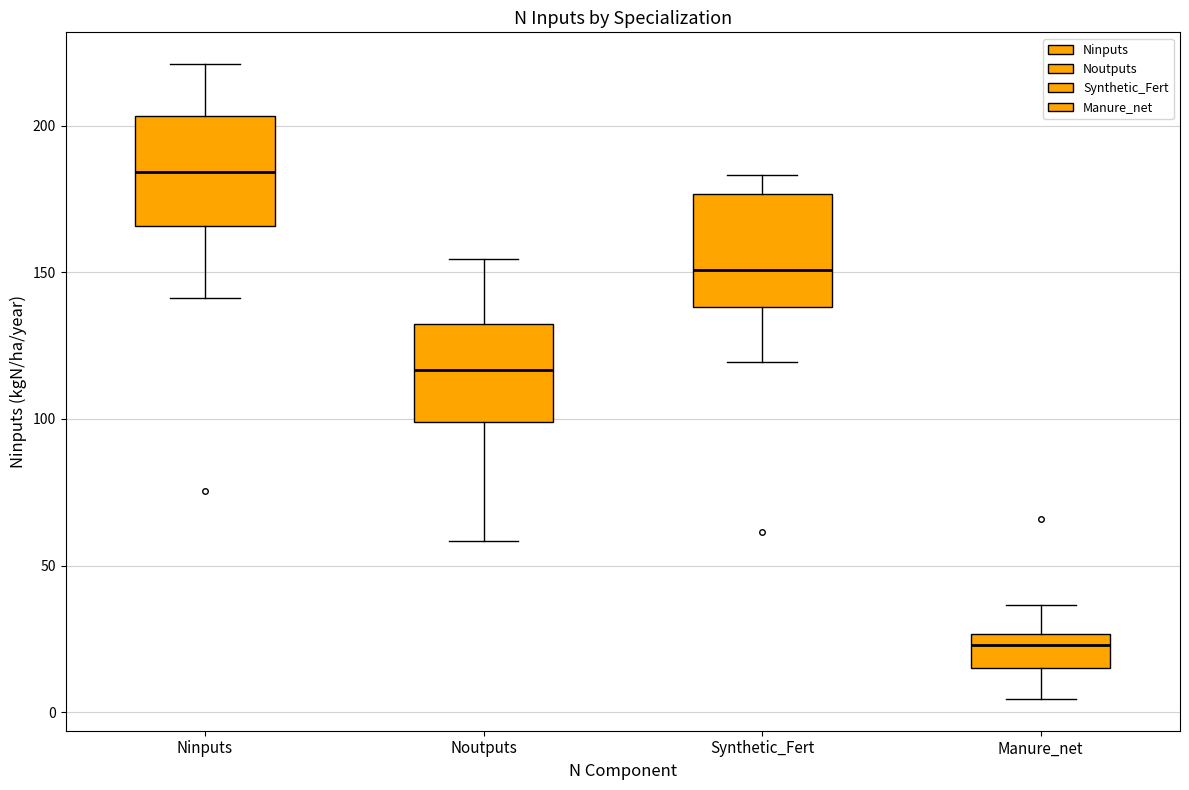

Reading left to right, read every box against the y-axis: the position of its median line, the range the box covers, and the ends of its whiskers. The values are not printed on the chart, so give them approximately, as read against the axis.

Ninputs: median 185, box 165 to 205, whiskers 140 to 220
Noutputs: median 115, box 100 to 130, whiskers 60 to 155
Synthetic_Fert: median 150, box 140 to 175, whiskers 120 to 185
Manure_net: median 25 (just below the box's upper edge), box 15 to 25, whiskers 5 to 35